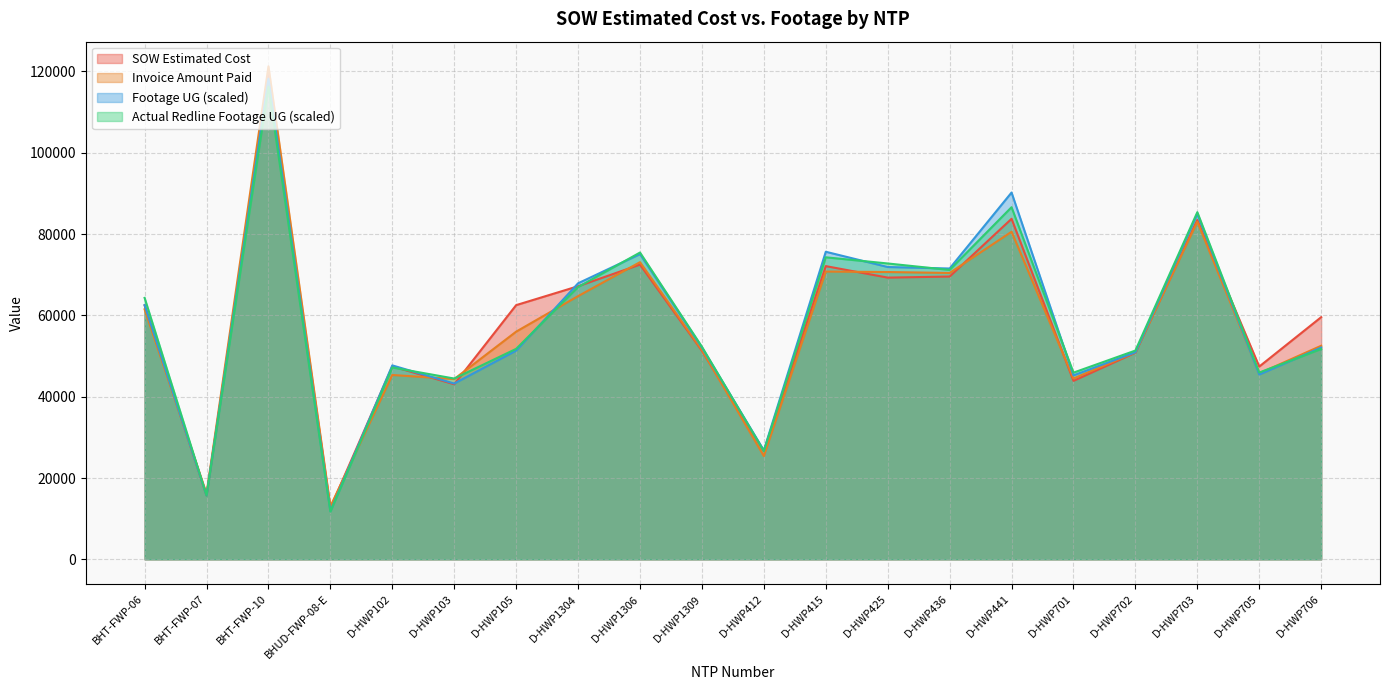

Reading left to right, what are all the values shown in this chart?

SOW Estimated Cost: BHT-FWP-06=62460.4	BHT-FWP-07=15690.1	BHT-FWP-10=119135.3	BHUD-FWP-08-E=12601.5	D-HWP102=47461.5	D-HWP103=43064.0	D-HWP105=62522.5	D-HWP1304=67171.5	D-HWP1306=72492.0	D-HWP1309=51295.0	D-HWP412=26617.0	D-HWP415=72118.0	D-HWP425=69288.0	D-HWP436=69555.0	D-HWP441=83754.0	D-HWP701=43895.5	D-HWP702=50824.5	D-HWP703=83462.0	D-HWP705=47414.0	D-HWP706=59562.5
Invoice Amount Paid: BHT-FWP-06=61491.1	BHT-FWP-07=16153.8	BHT-FWP-10=121256.6	BHUD-FWP-08-E=13008.1	D-HWP102=45340.0	D-HWP103=44346.0	D-HWP105=56001.0	D-HWP1304=64739.0	D-HWP1306=73087.5	D-HWP1309=51485.5	D-HWP412=25405.0	D-HWP415=70778.0	D-HWP425=70664.0	D-HWP436=70432.0	D-HWP441=80572.5	D-HWP701=44479.5	D-HWP702=50928.5	D-HWP703=83033.0	D-HWP705=45744.0	D-HWP706=52525.5
Footage UG: BHT-FWP-06=62533.3	BHT-FWP-07=15693.3	BHT-FWP-10=118218.1	BHUD-FWP-08-E=11864.8	D-HWP102=47699.1	D-HWP103=43238.8	D-HWP105=51338.2	D-HWP1304=67890.7	D-HWP1306=75067.7	D-HWP1309=52083.7	D-HWP412=26800.0	D-HWP415=75648.9	D-HWP425=71896.2	D-HWP436=71529.8	D-HWP441=90217.7	D-HWP701=45247.9	D-HWP702=50921.2	D-HWP703=84948.7	D-HWP705=45450.0	D-HWP706=52096.3
Actual Redline Completed Footage UG: BHT-FWP-06=64302.2	BHT-FWP-07=15706.0	BHT-FWP-10=116272.2	BHUD-FWP-08-E=11725.8	D-HWP102=47181.1	D-HWP103=44464.4	D-HWP105=51767.8	D-HWP1304=66968.3	D-HWP1306=75459.4	D-HWP1309=52285.8	D-HWP412=26610.4	D-HWP415=74284.3	D-HWP425=72768.0	D-HWP436=71176.0	D-HWP441=86604.0	D-HWP701=45917.5	D-HWP702=51350.8	D-HWP703=85378.3	D-HWP705=45942.8	D-HWP706=51729.9